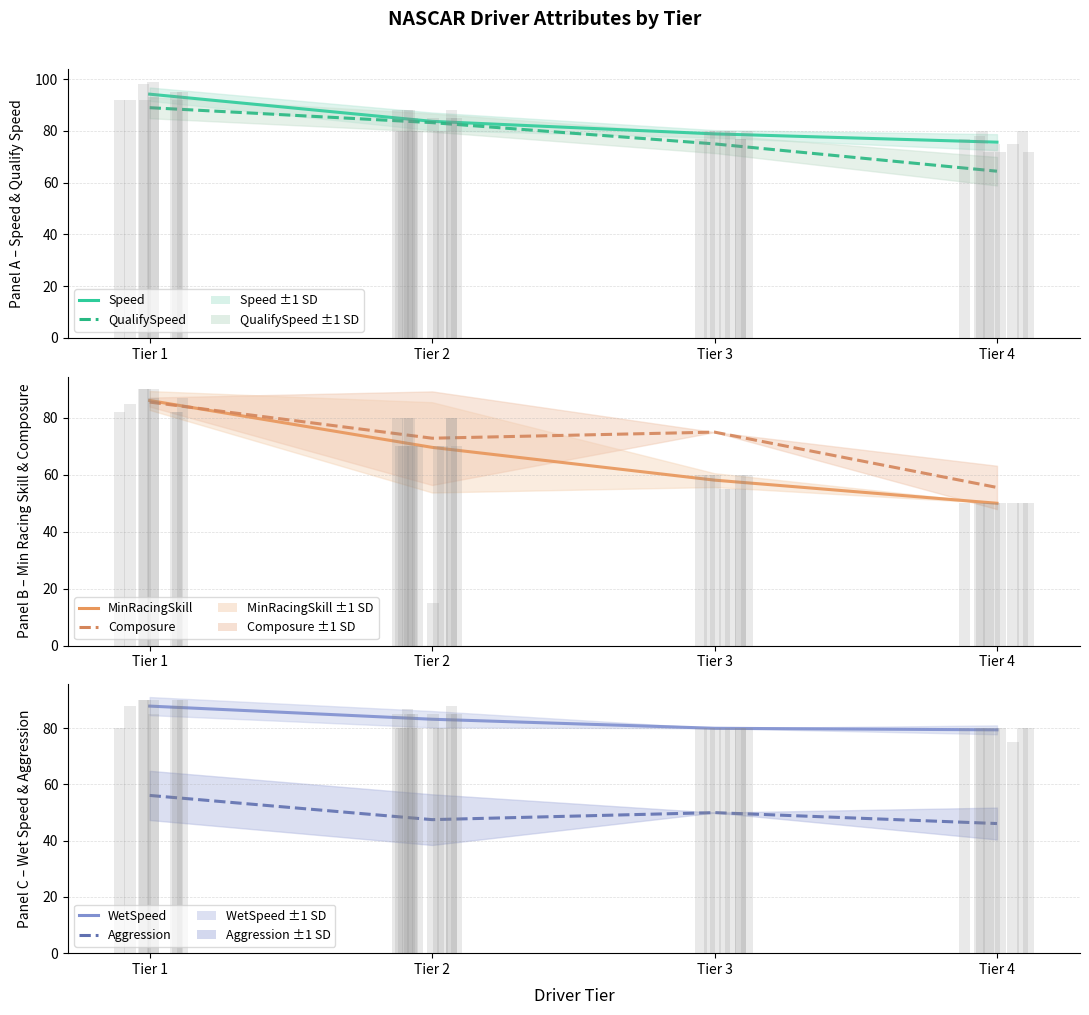

Is it true that MinRacingSkill equals 24.3 at Tier 2?

False